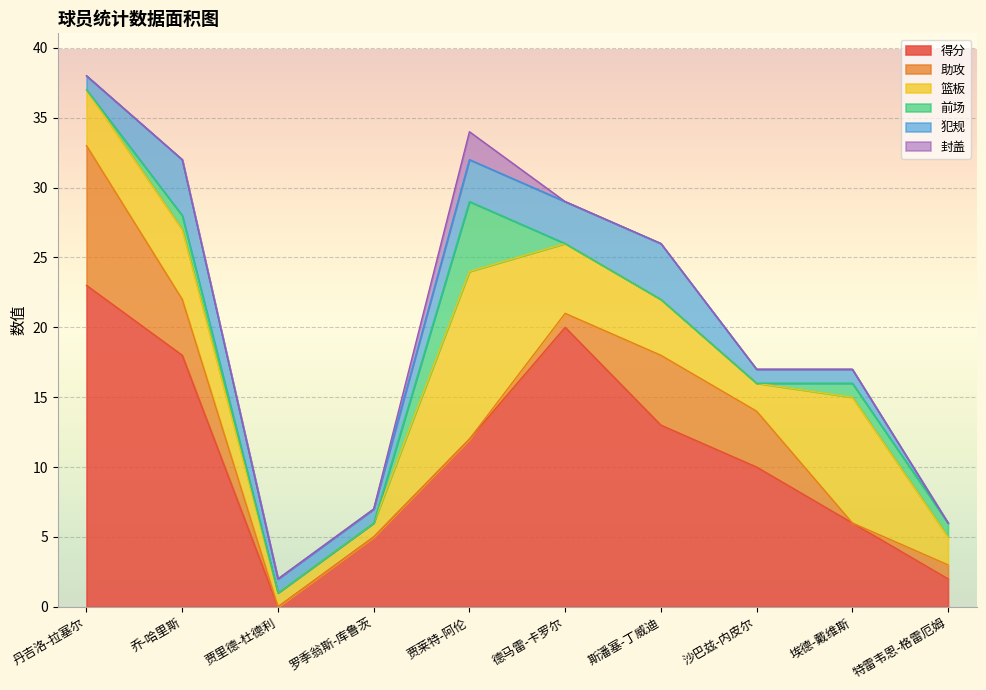

How many times do 篮板 and 助攻 cross each other?

3